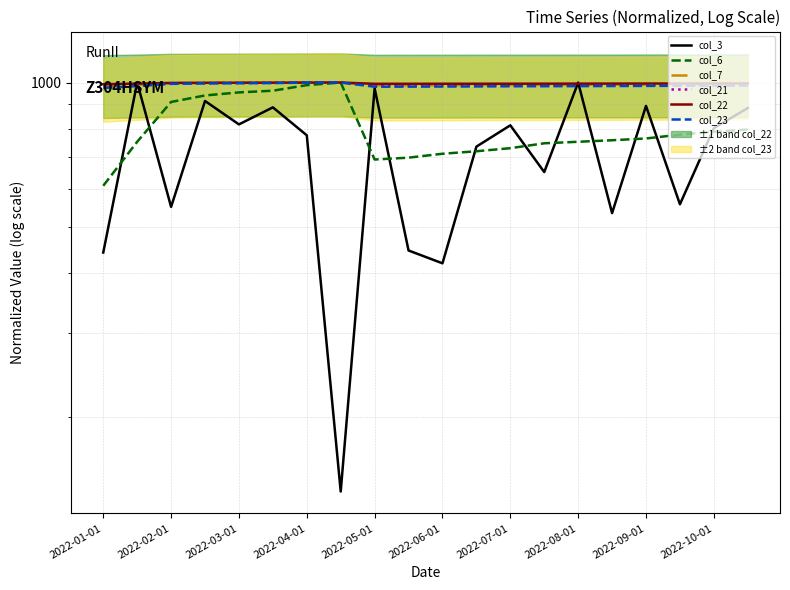

What is the difference between the second highest and second lowest values in the col_6 series?

296.8